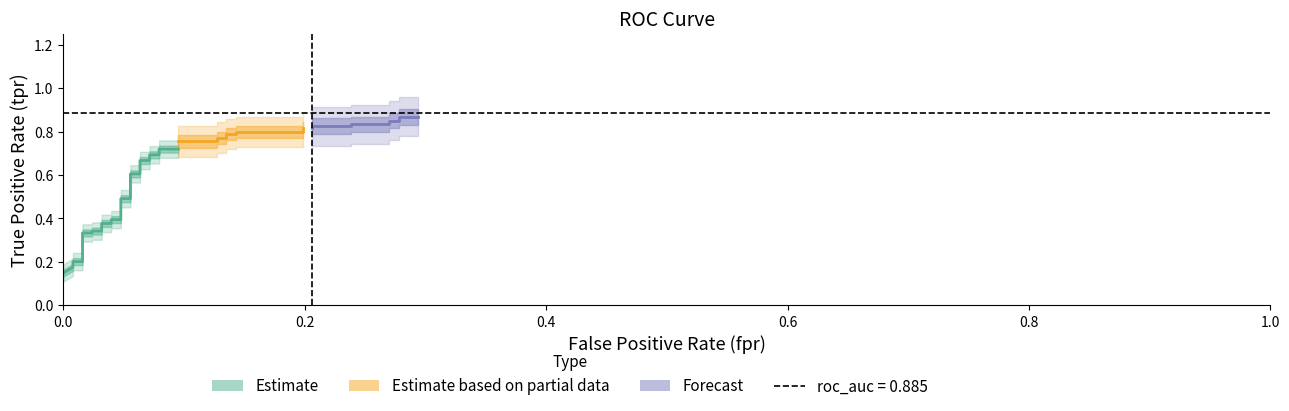

True or false: tpr and fpr cross at least once.

False